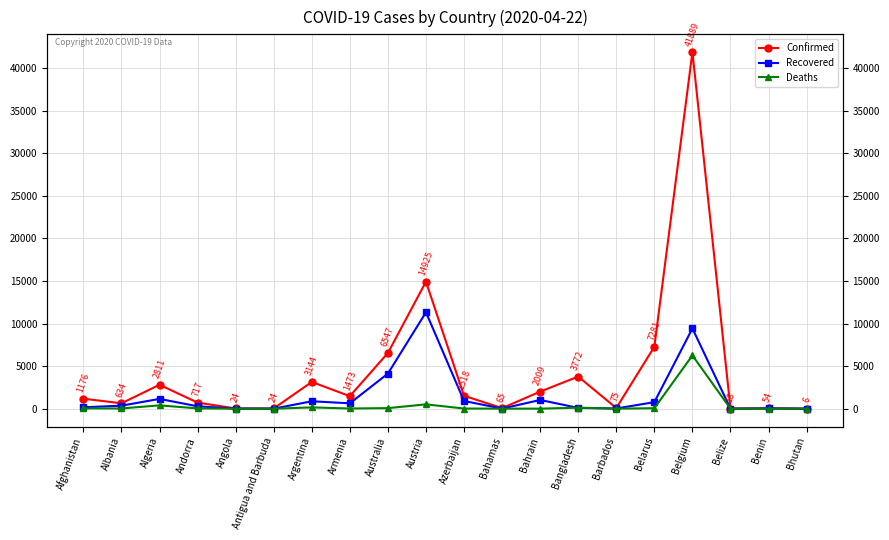

At which category does Confirmed reach its first local valley?

Albania